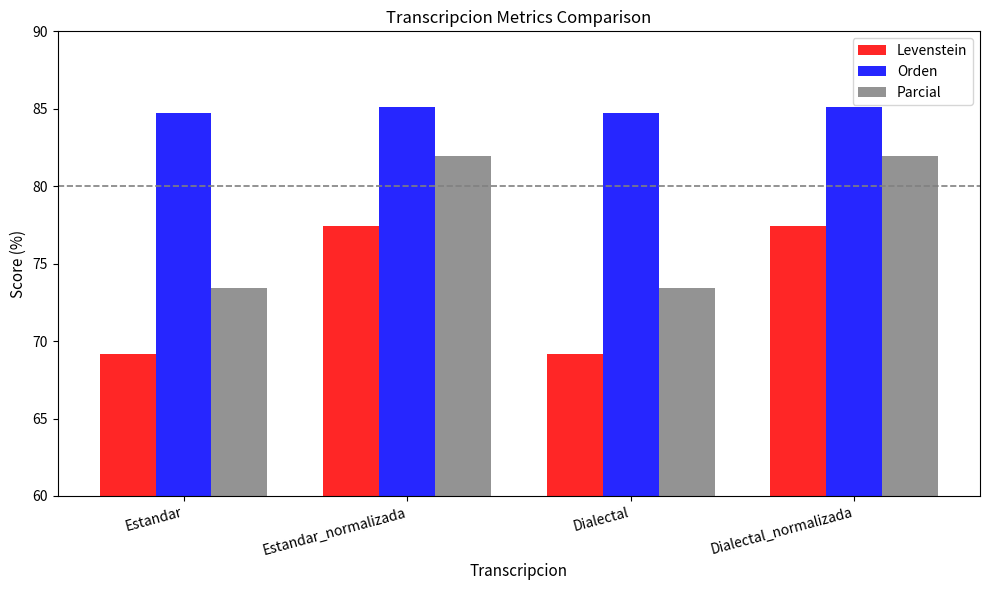

At which label does Levenstein first exceed 77?

Estandar_normalizada